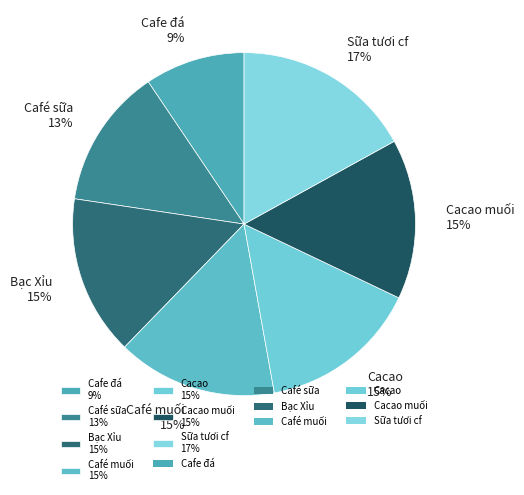

Which category has the smallest portion of the pie?

Cafe đá 9%